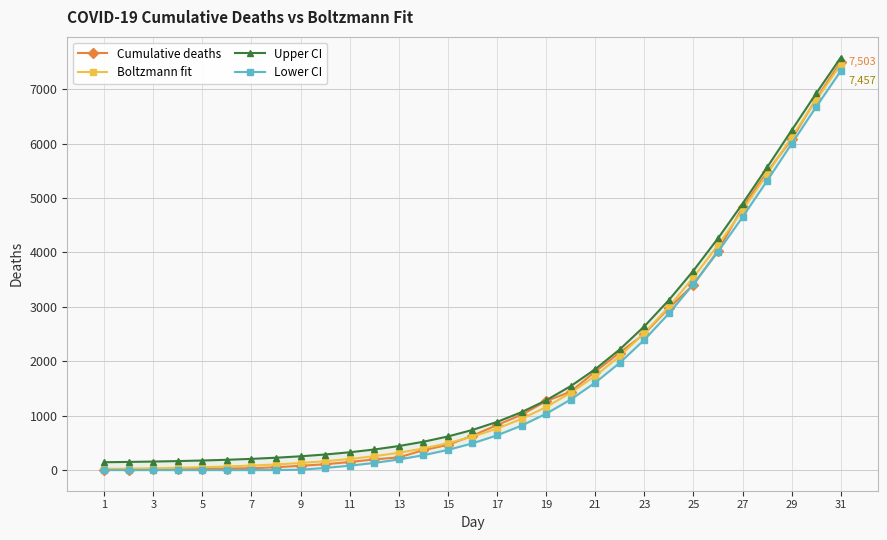

What is the greatest value displayed?

7580.2